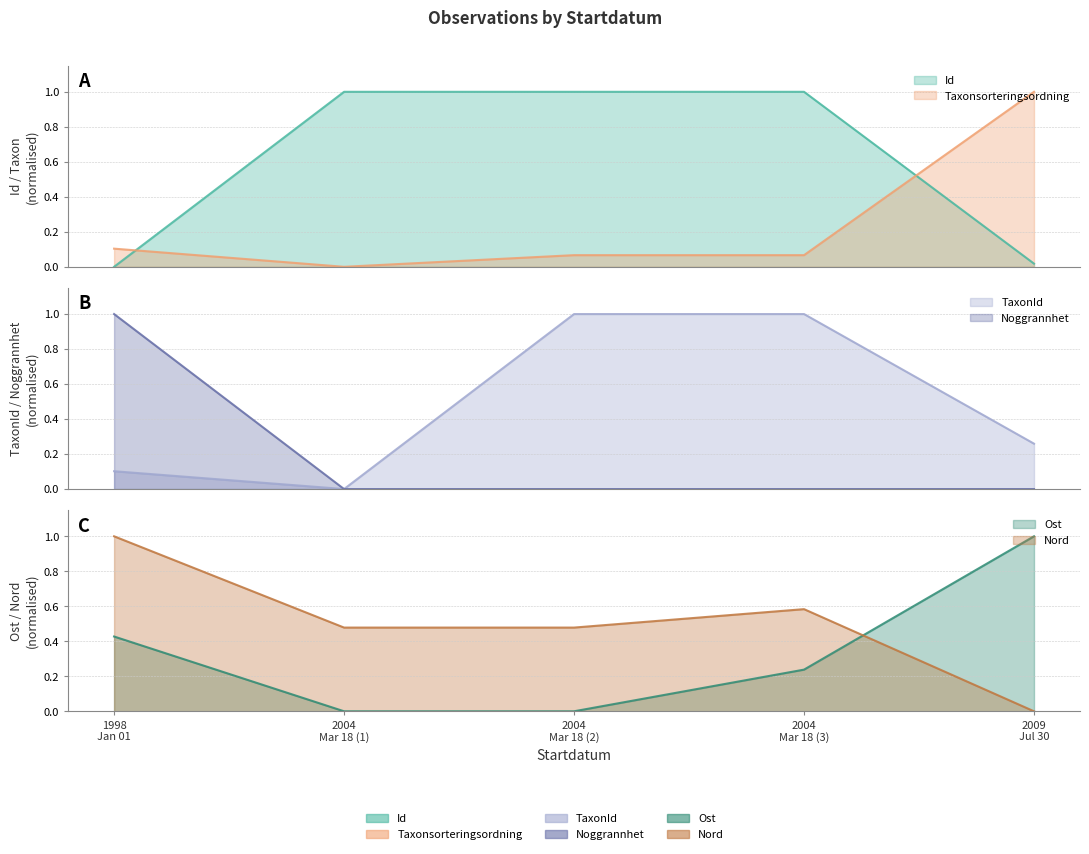

What is the difference between the highest and lowest values at 2004 Mar 18 (1)?

1.0